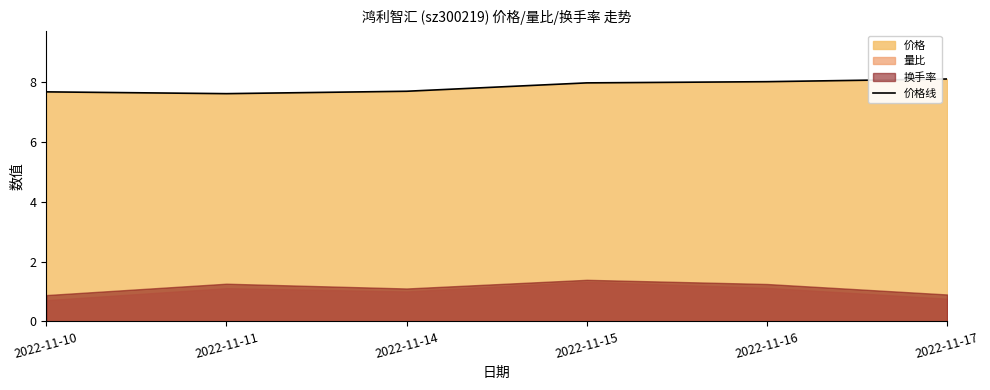

Does the chart display data point markers on the line(s)?

No